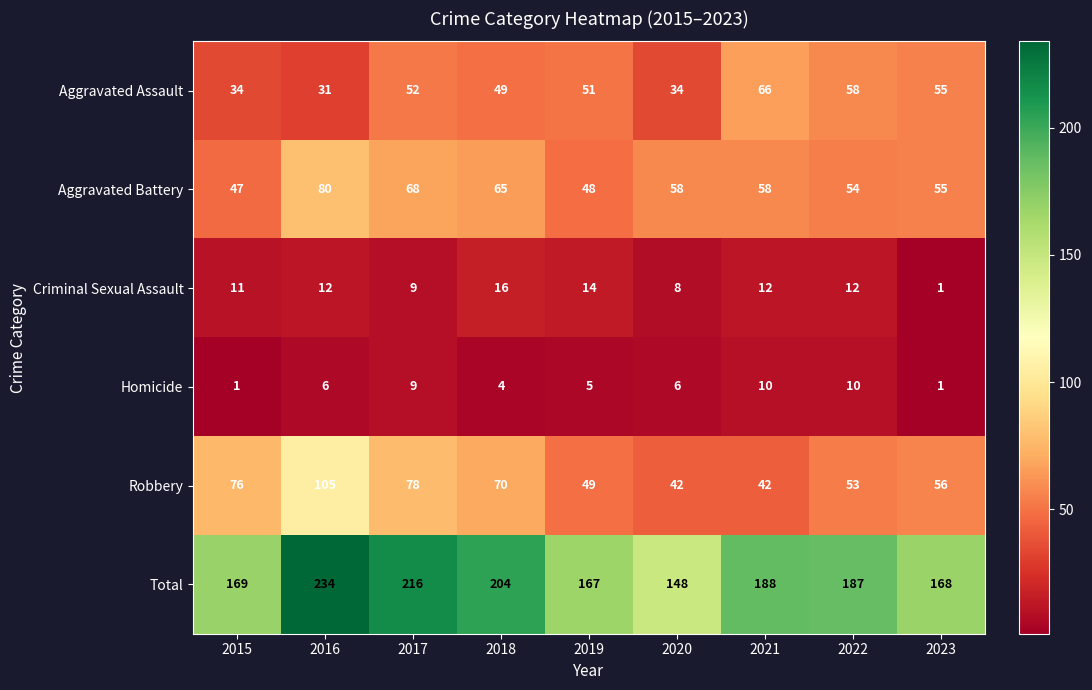

What is the sum of the Total values at 2018 and 2022?

391